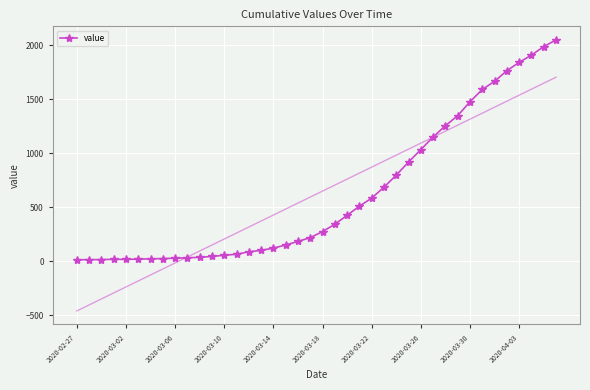

What is the change in value from 13 to 37?

+1843